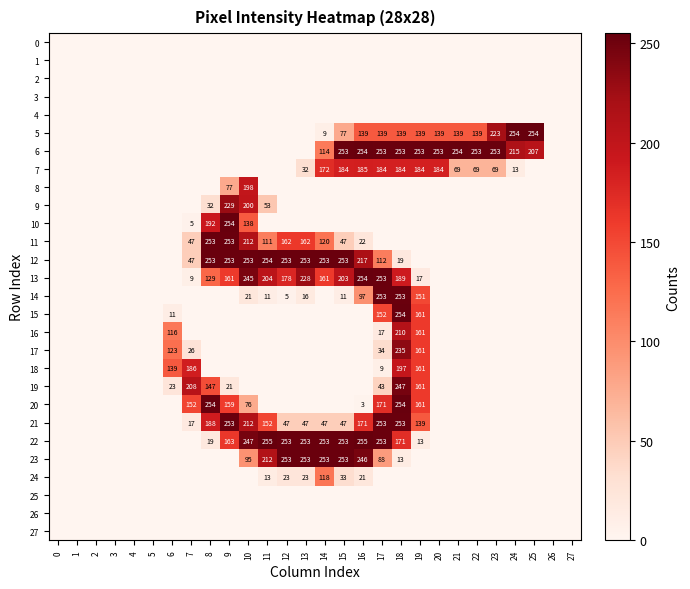

Is it true that 7 equals 98 at 22?

False